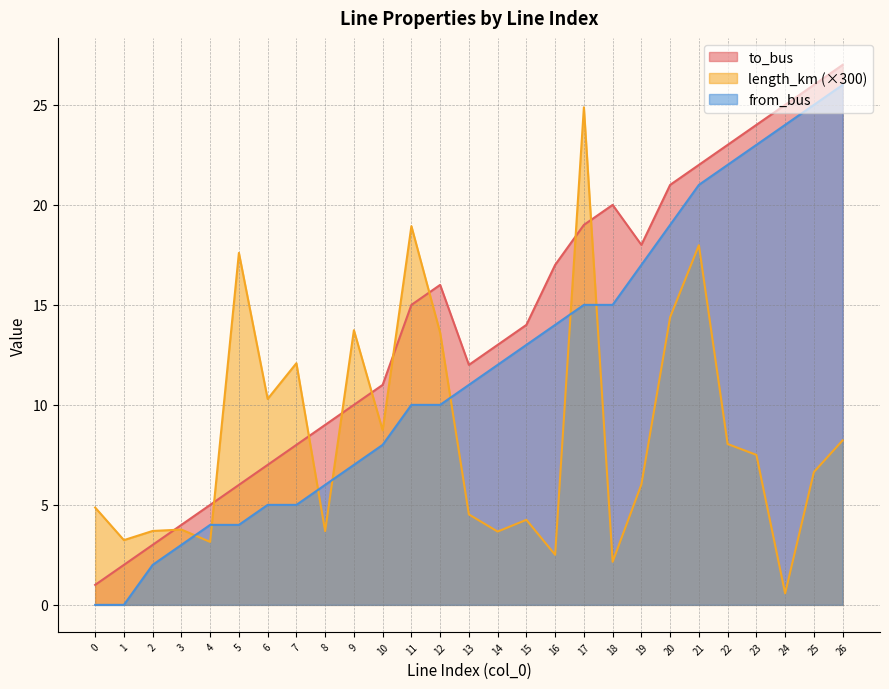

At which category is the sum across all series the highest?

26